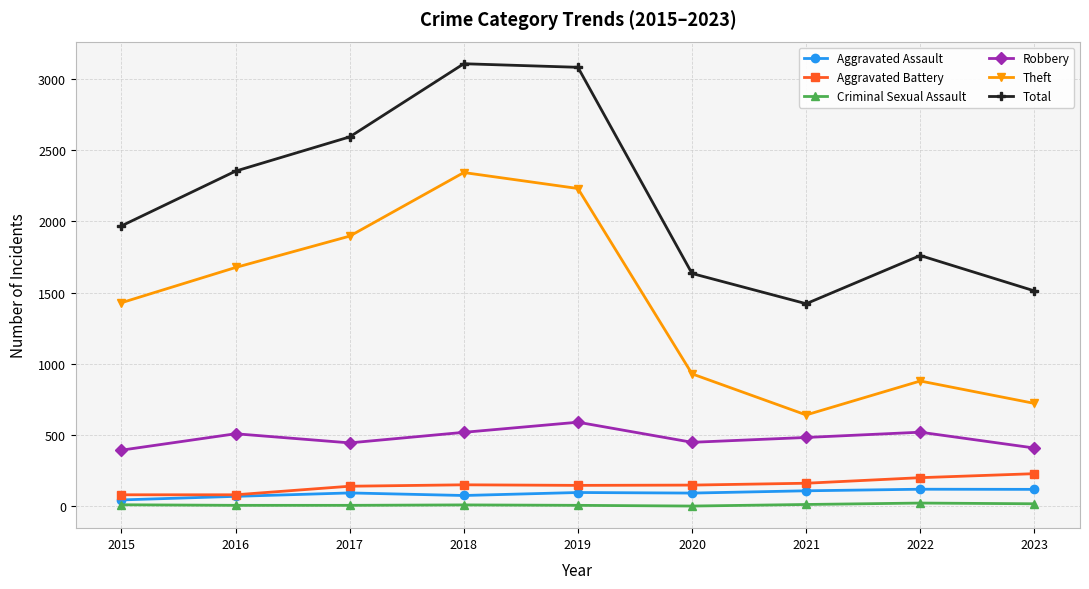

Which series has the largest range (max minus min)?

Theft